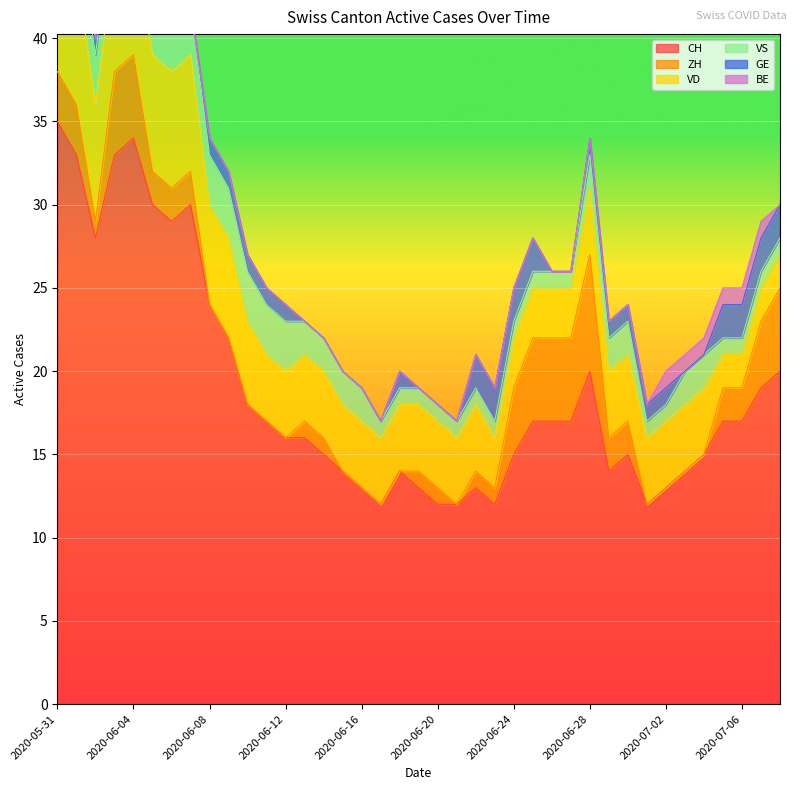

The value of CH at 2020-06-04 is 34. True or false?

True